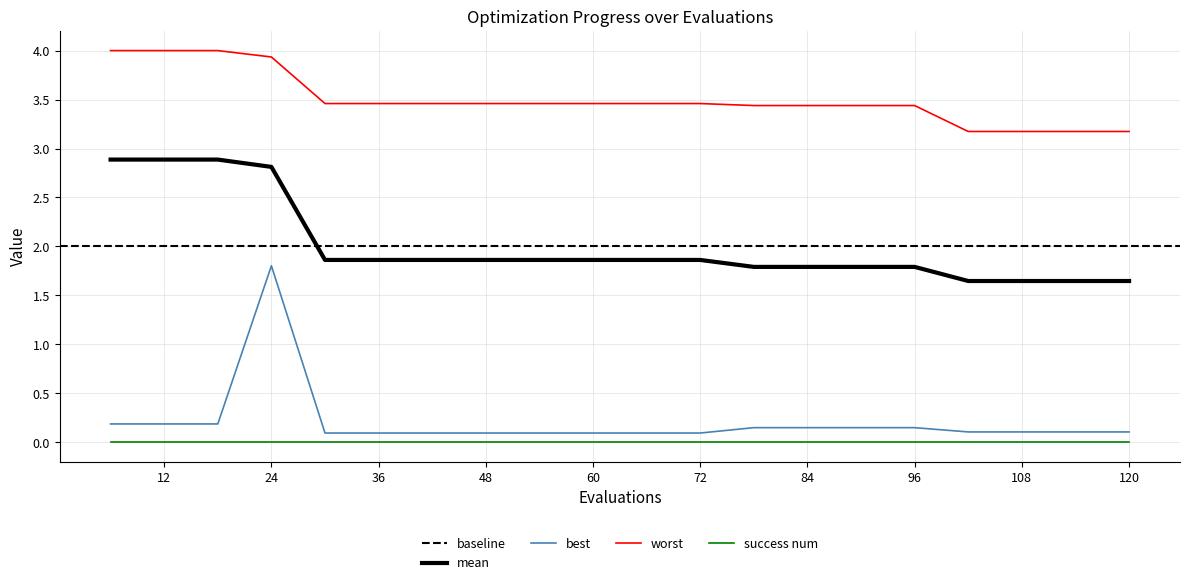

Rank the categories by worst value from highest to lowest.

6, 12, 18, 24, 30, 36, 42, 48, 54, 60, 66, 72, 78, 84, 90, 96, 102, 108, 114, 120